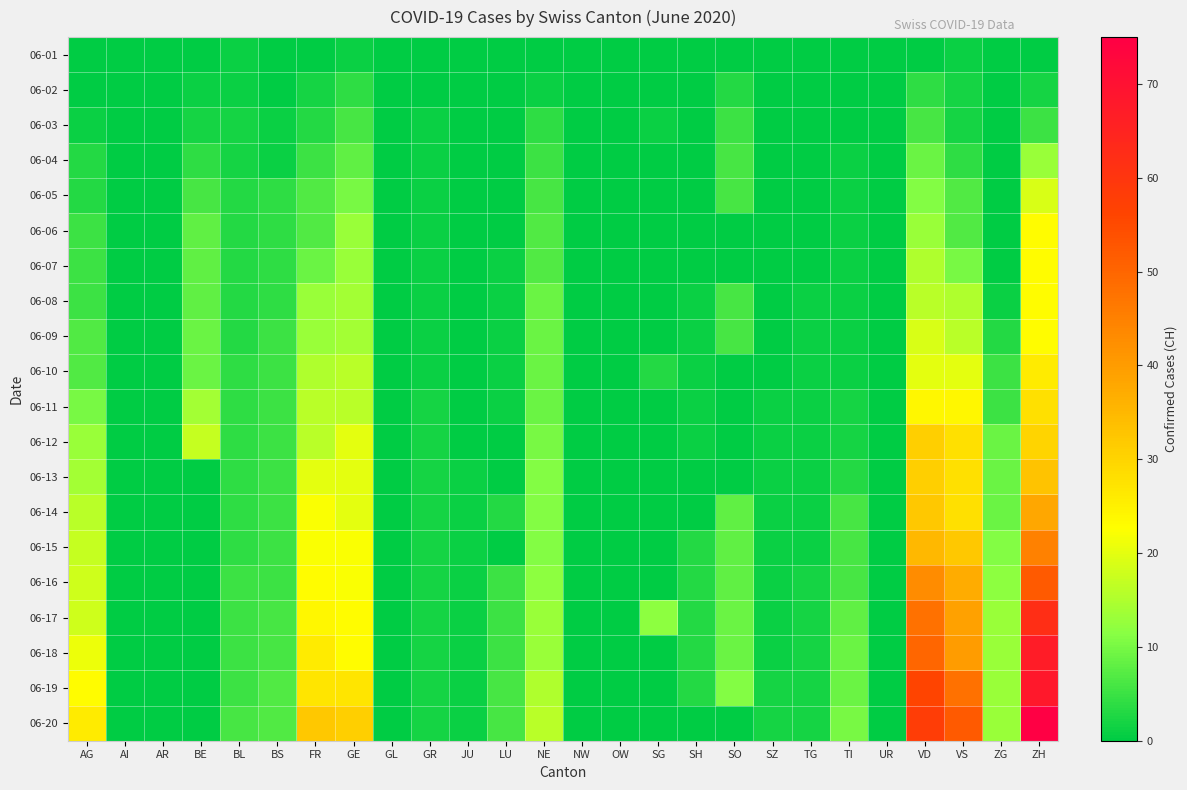

Which series has the largest range (max minus min)?

06-20